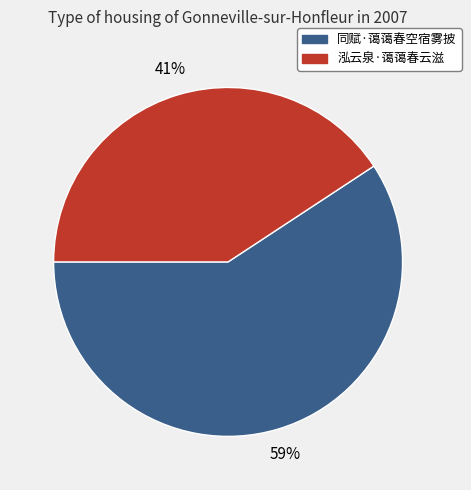

What percentage is the 同赋·蔼蔼春空宿雾披 slice, to the nearest percent?

59%